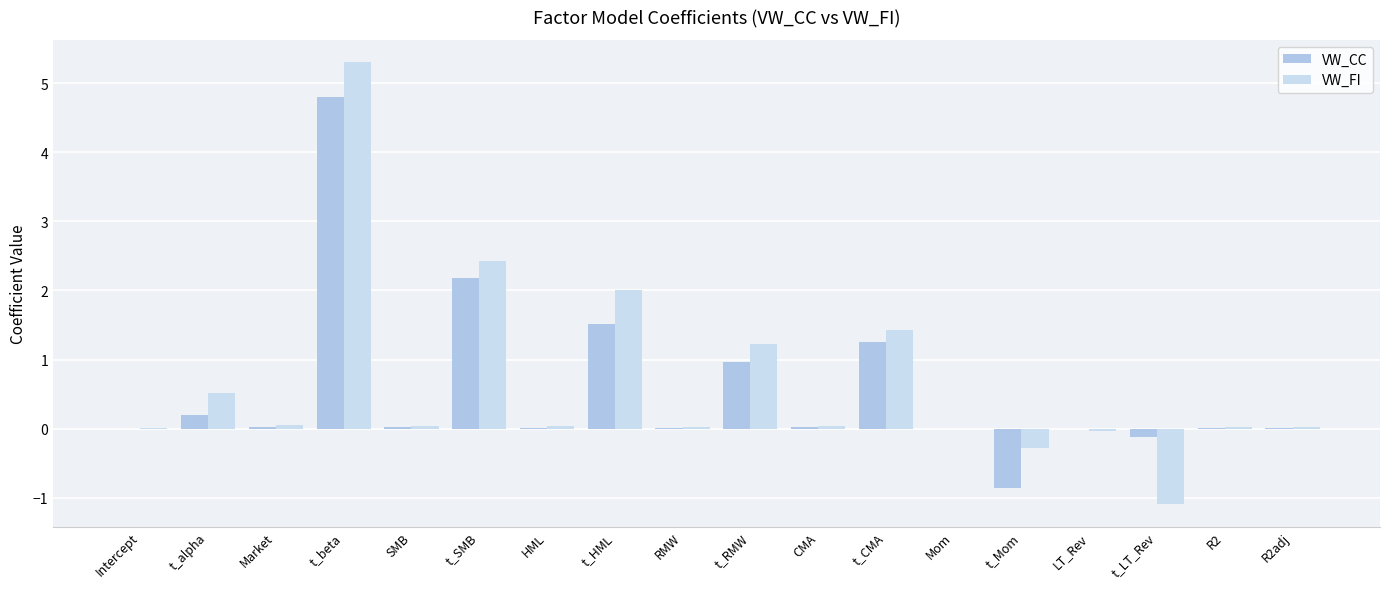

Are the bars horizontal?

No